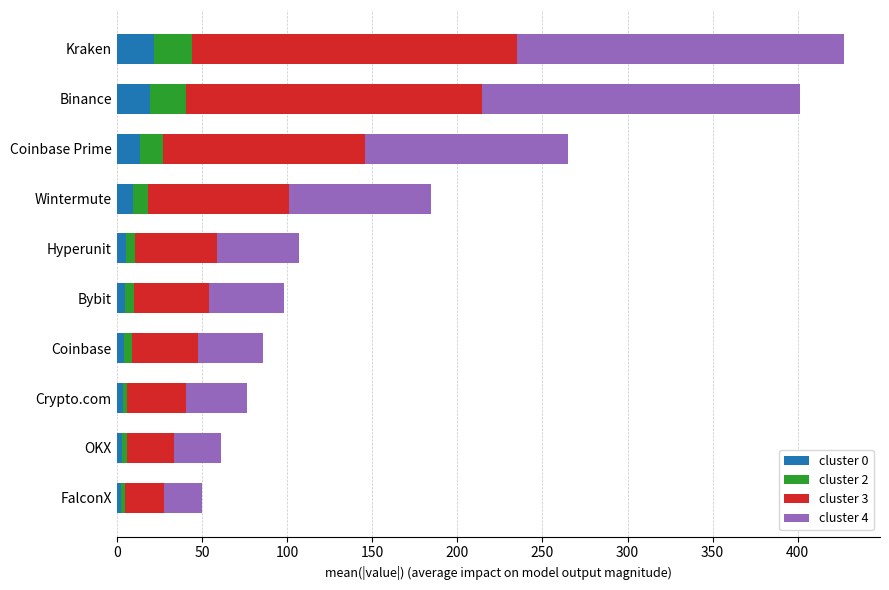

What is the highest value of the cluster 0 series?

22.0